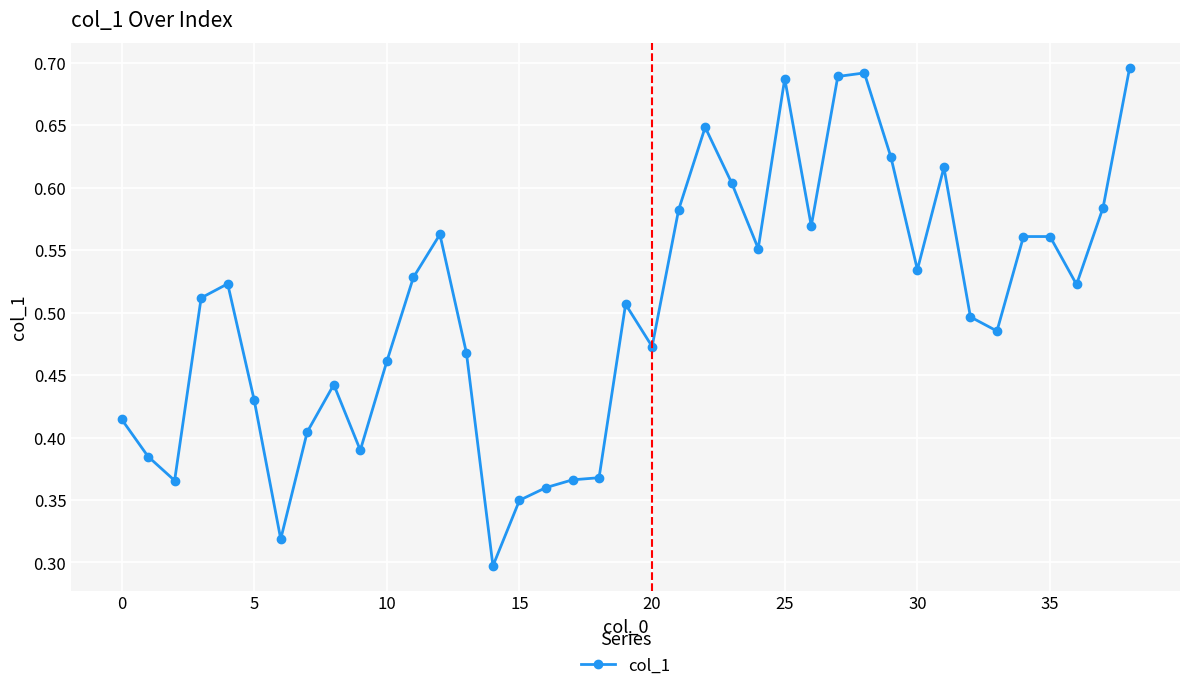

True or false: the data has more than 2 interior local peaks.

True